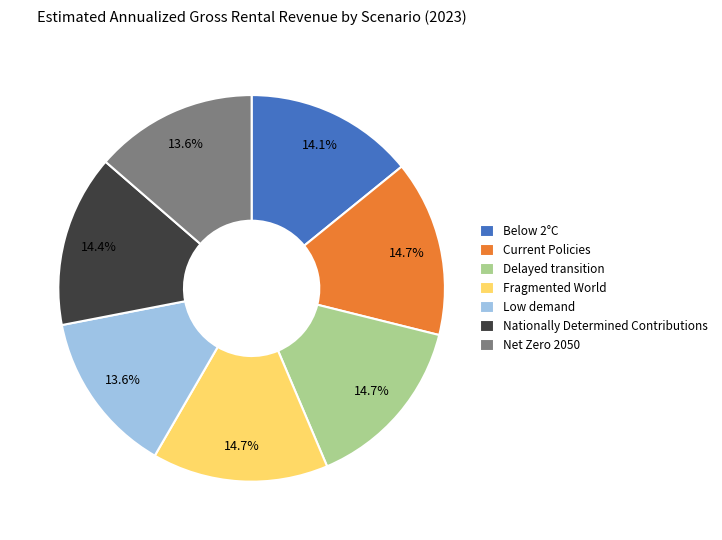

What percentage is the Current Policies slice, to the nearest percent?

15%